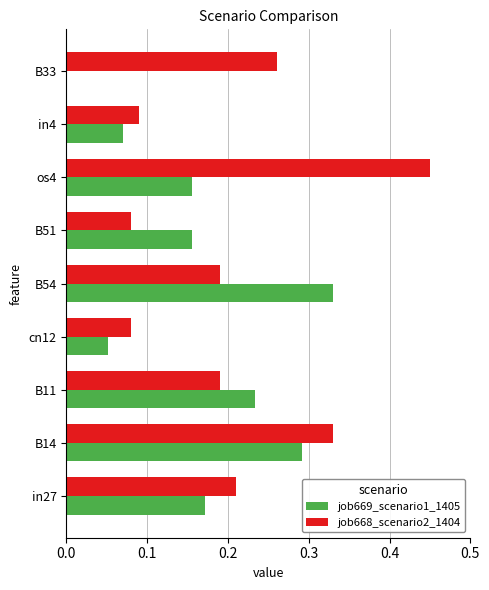

Between B11 and B54, which series saw the biggest shift?

job669_scenario1_1405